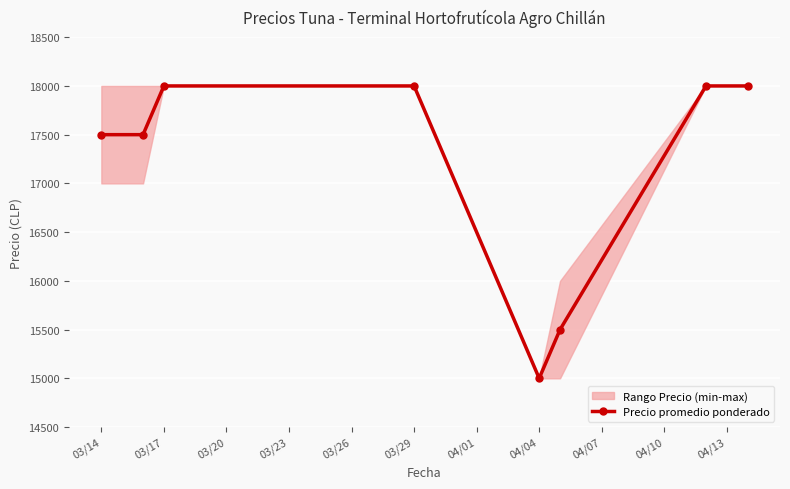

What is the highest value of the Precio promedio ponderado series?

18000